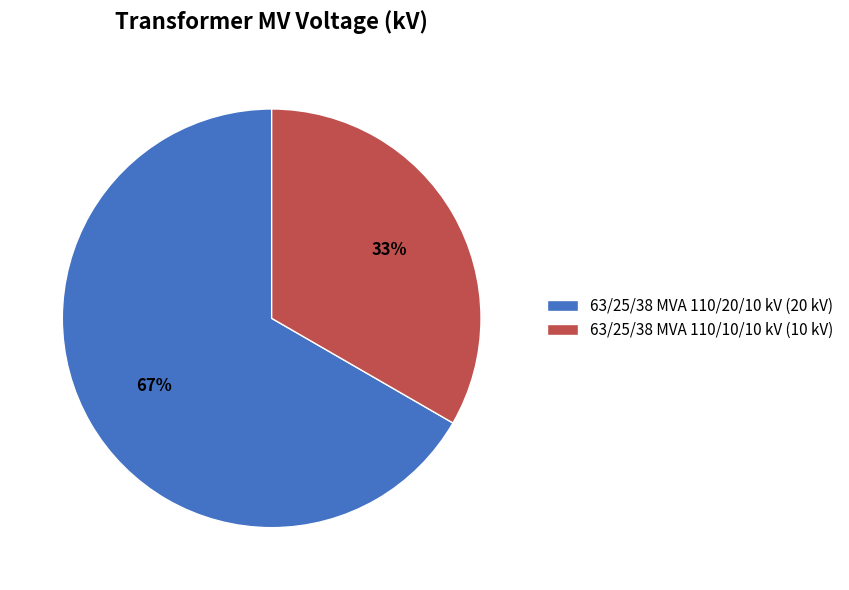

Does 63/25/38 MVA 110/10/10 kV represent more than half of the total?

No